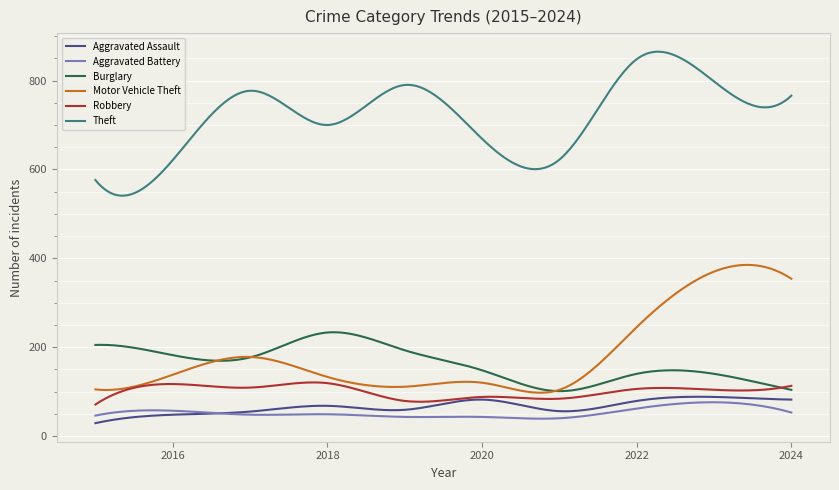

Which series has the largest total across all categories?

Theft